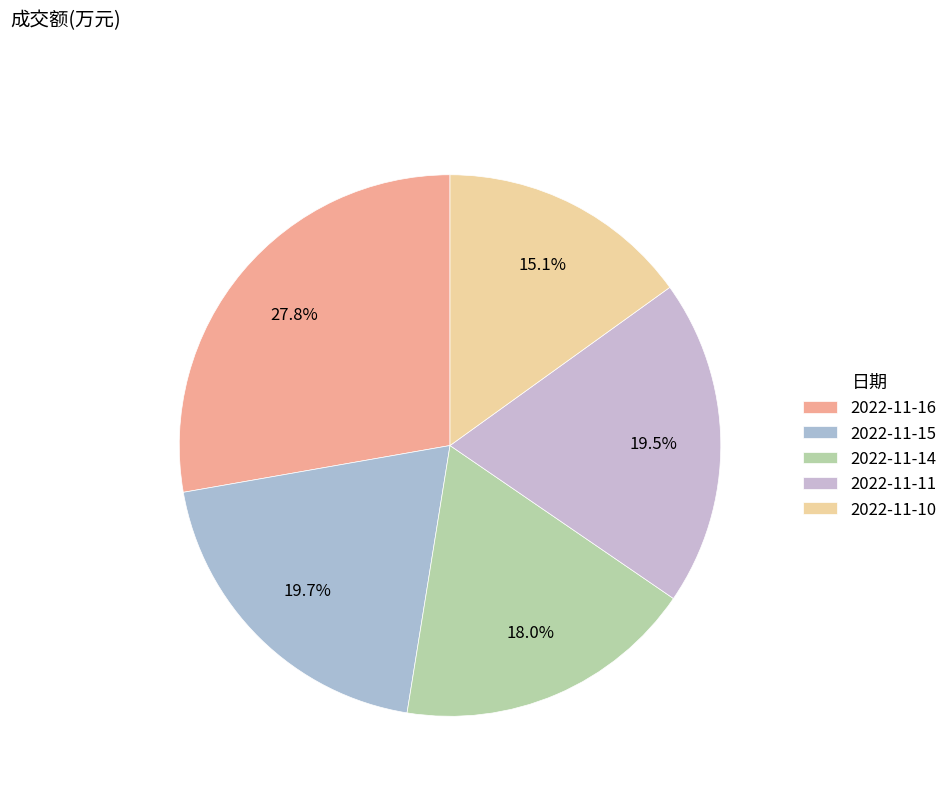

How many slices are in this pie chart?

5